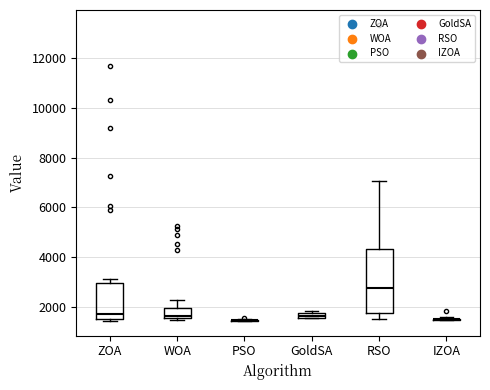

Where is the lower edge of the box for RSO on the y-axis? The values are not printed on the chart, so give them approximately, as read against the axis.

1800